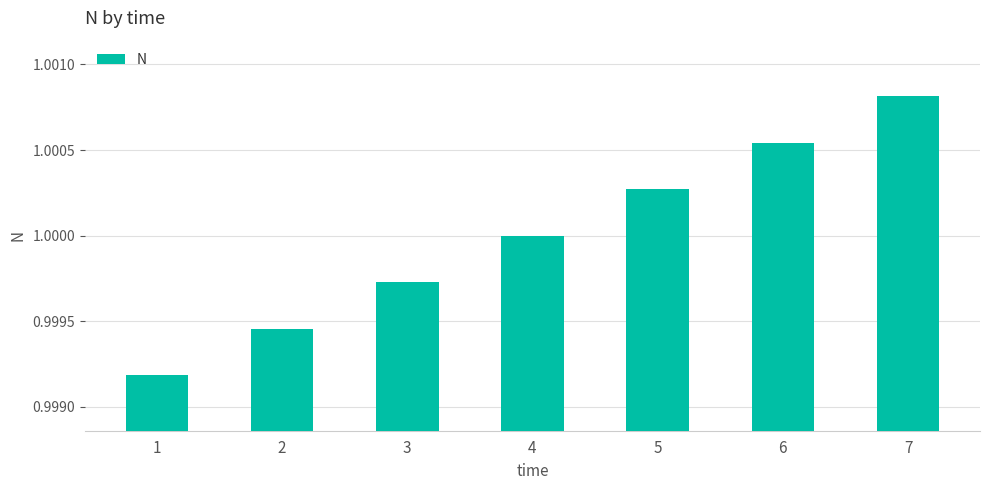

Between 6 and 1, which is larger?

6